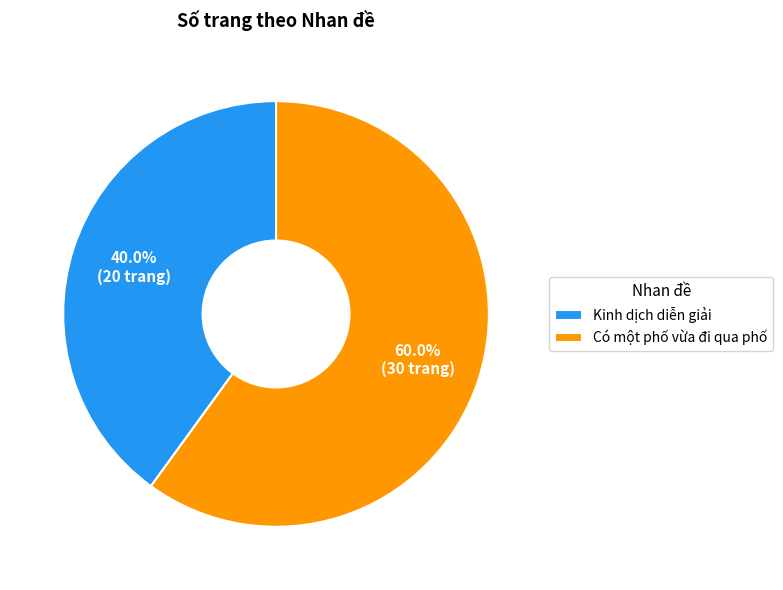

Approximately how many times larger is the value at Có một phố vừa đi qua phố compared to Kinh dịch diễn giải?

1.5